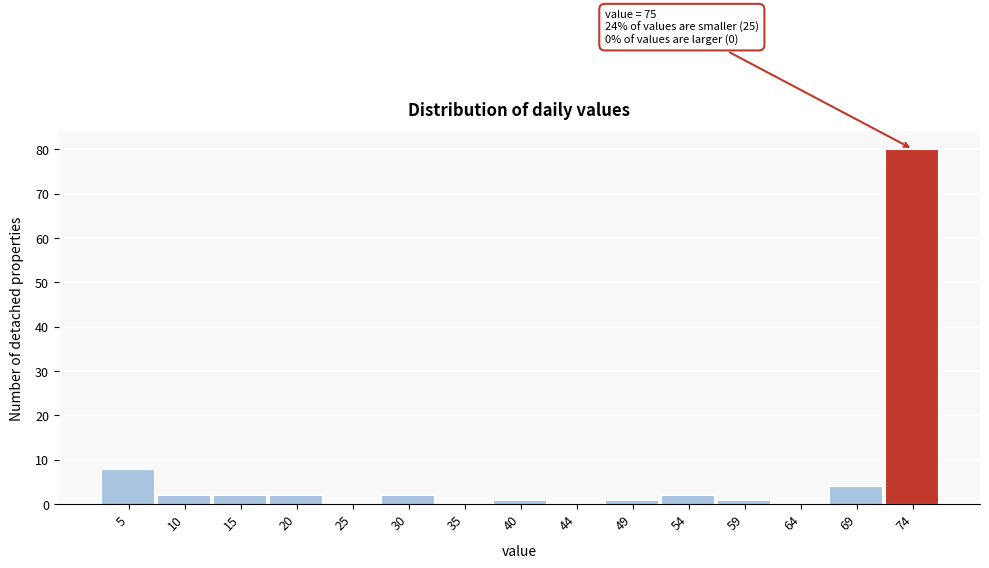

Over which range of the x-axis is the bar tallest?

71.0 to 76.0